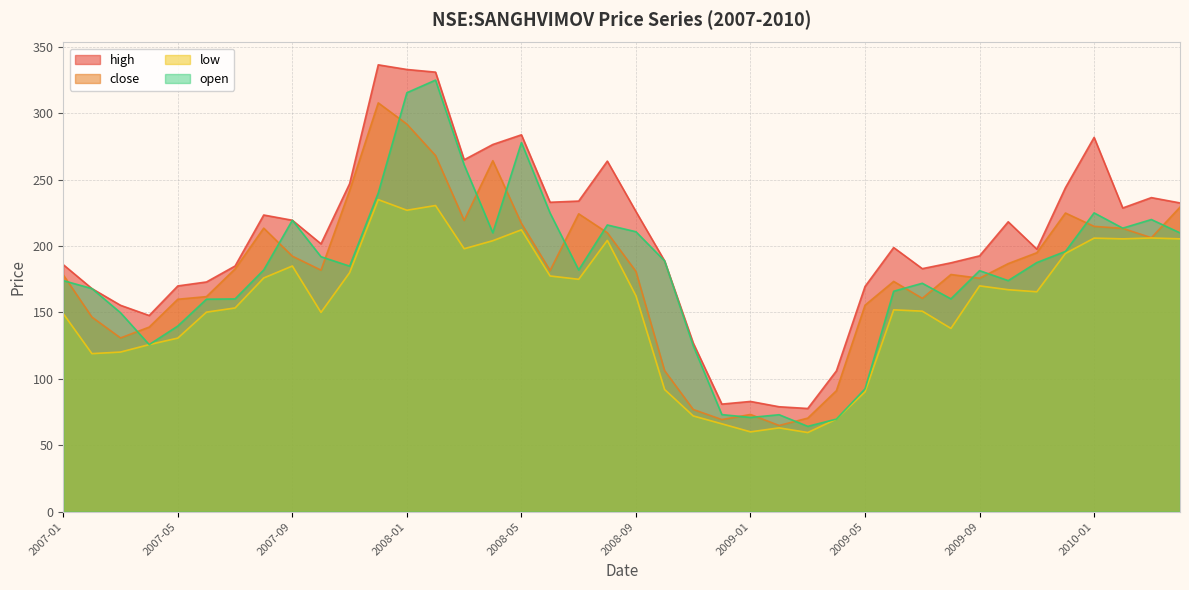

True or false: open and high intersect in this chart.

False